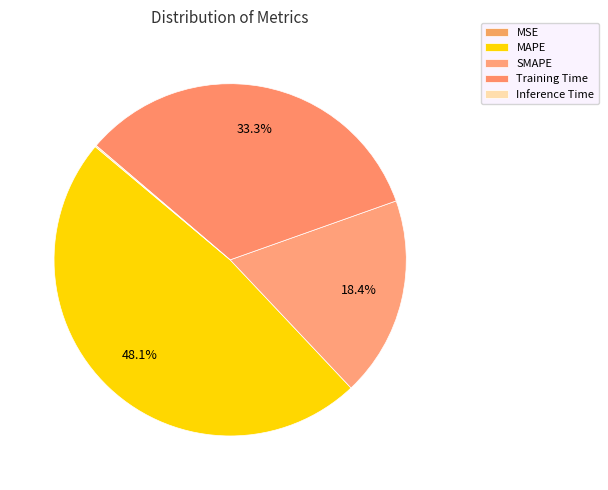

What percentage is the MAPE slice, to the nearest percent?

48%